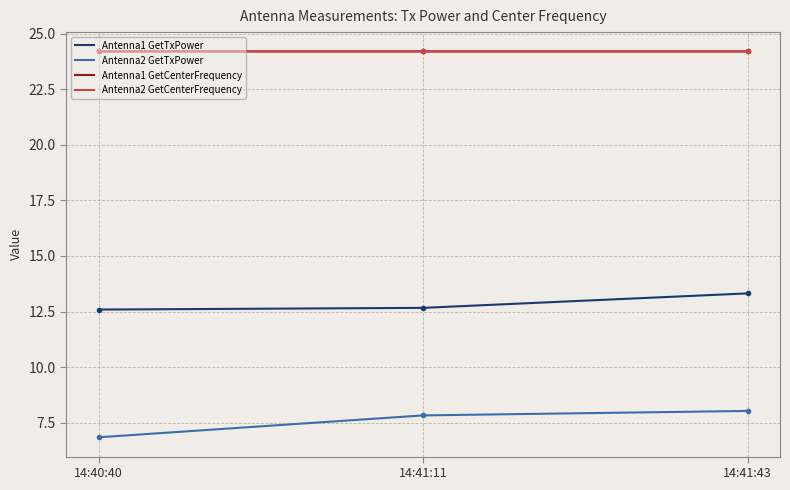

What position from the left is 14:41:11?

2